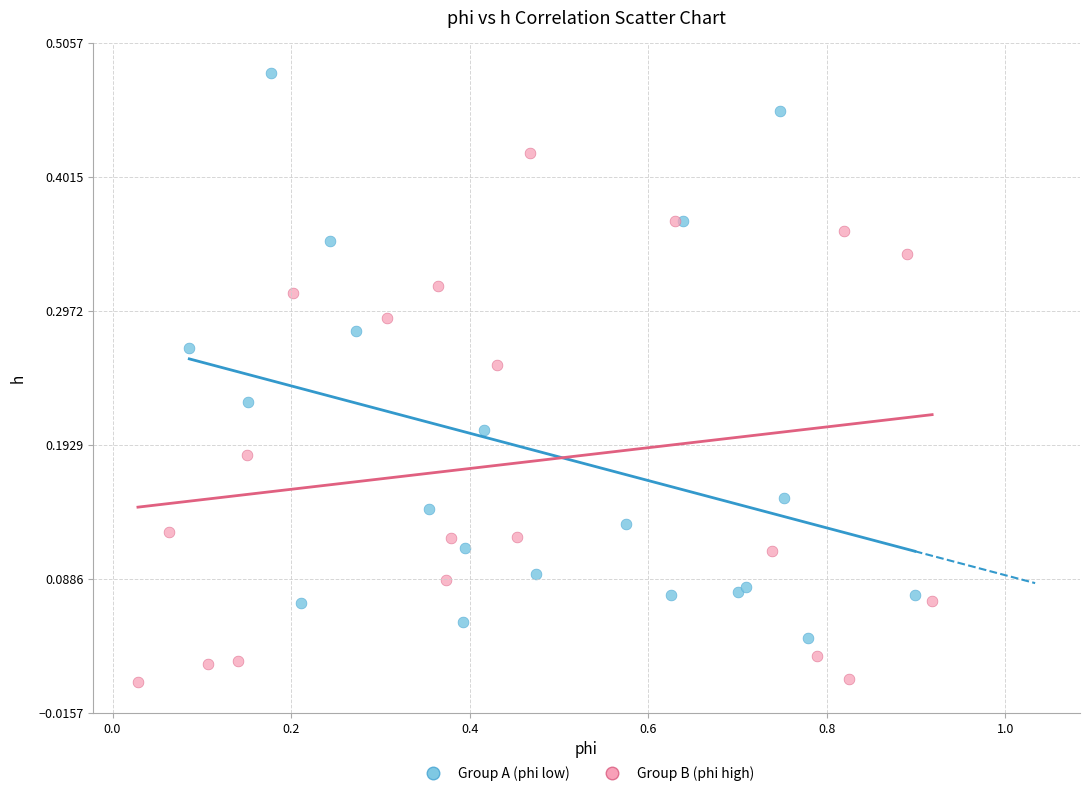

Which series contains the highest Y value?

Group A (phi low)